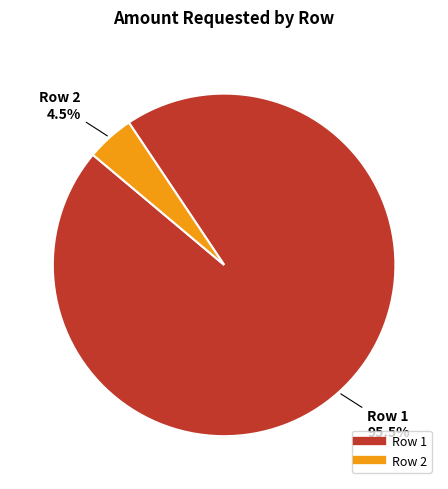

Combined, what portion of the pie is Row 1 and Row 2?

100.0%